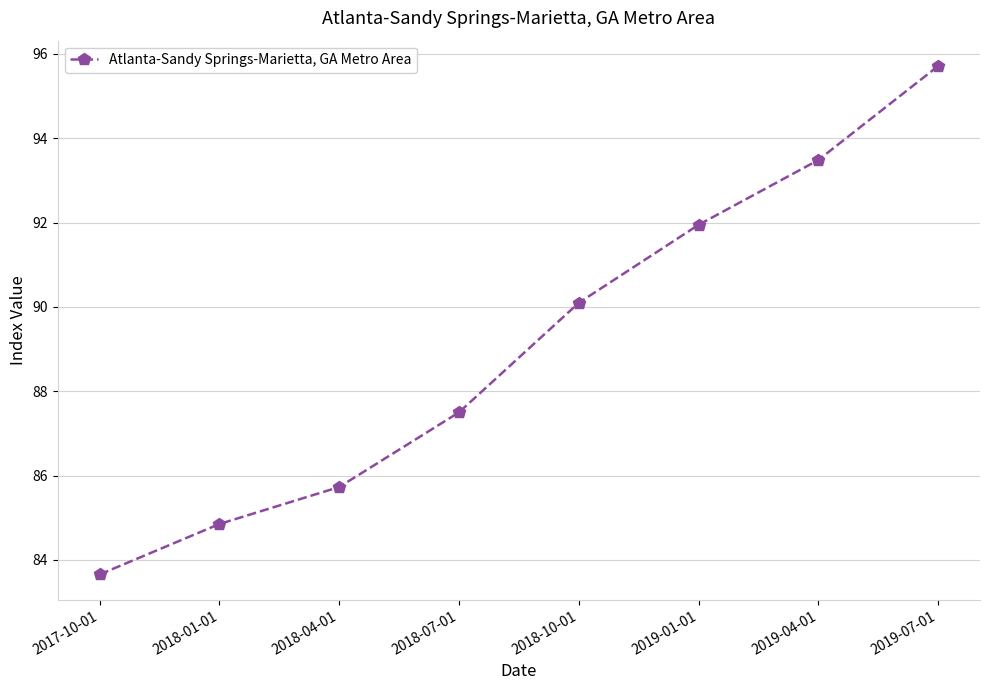

The chart shows a value of 95.7 at 2019-07-01. True or false?

True